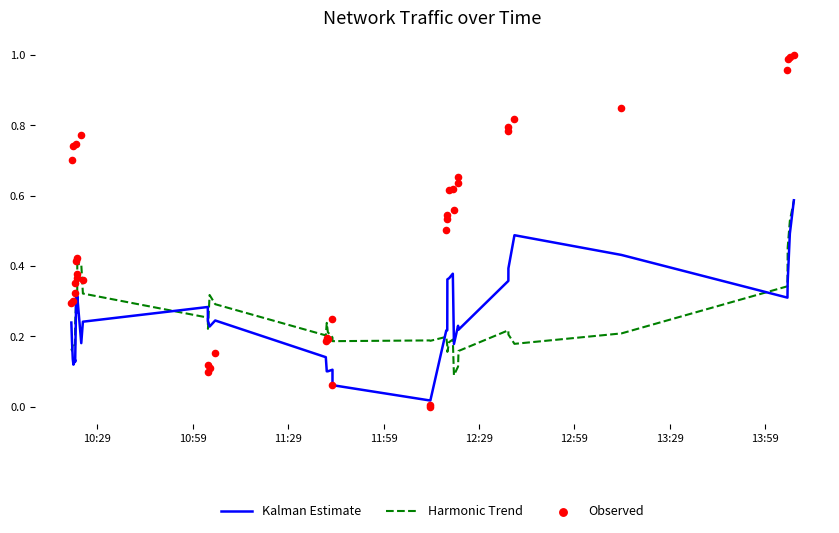

Which series reaches the maximum Y coordinate?

Observed